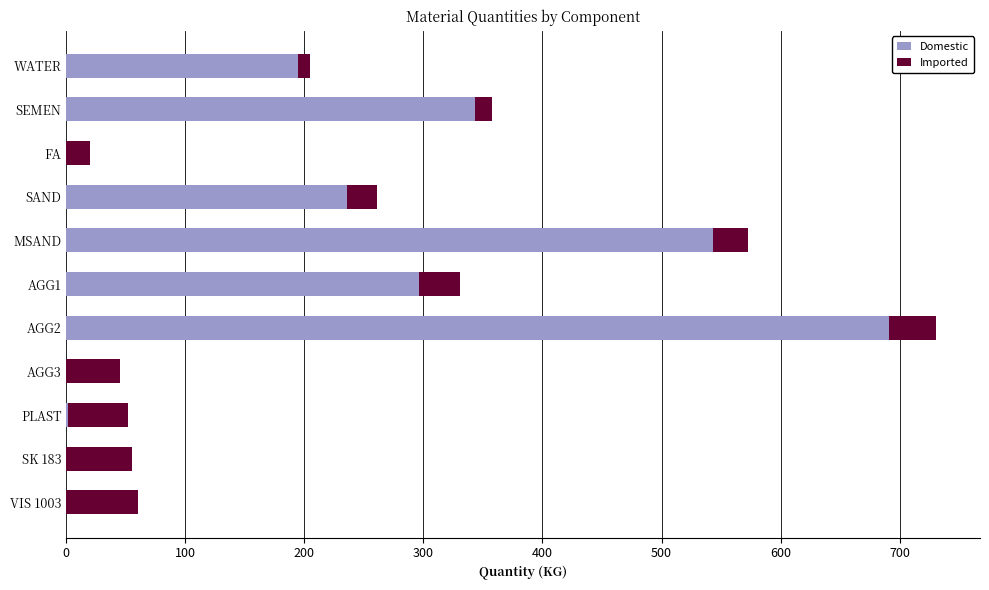

What is the sum of all Domestic values?

2305.4